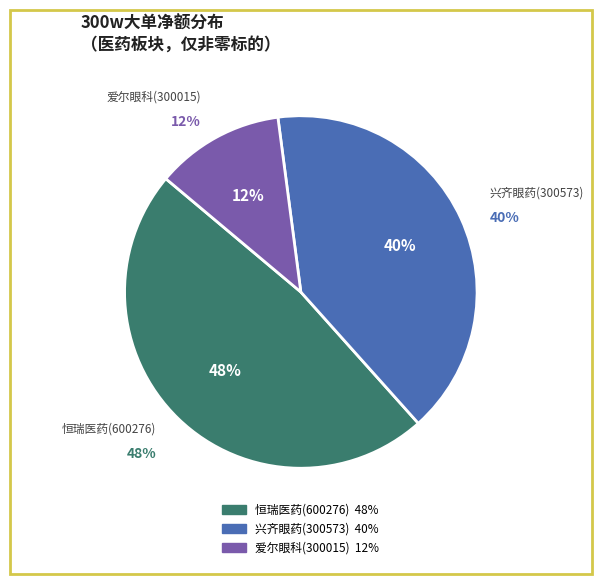

To the nearest percent, what percentage of the pie is 兴齐眼药(300573)?

40%